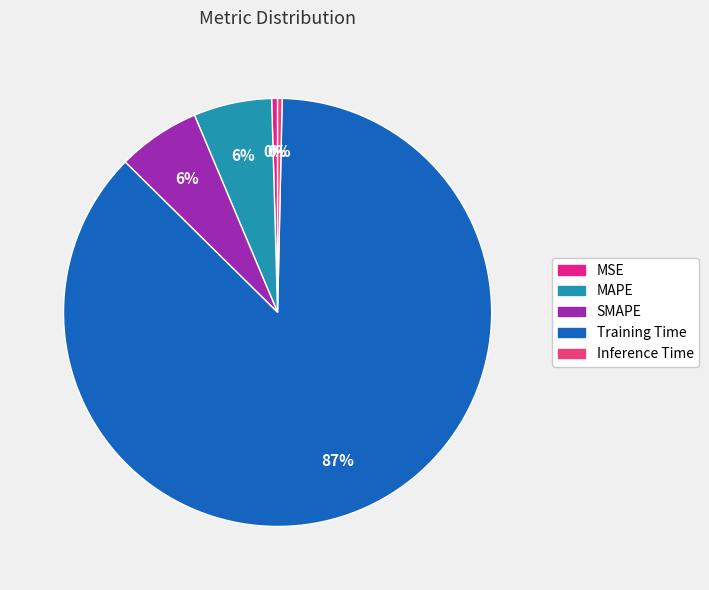

How many segments does this pie chart have?

5